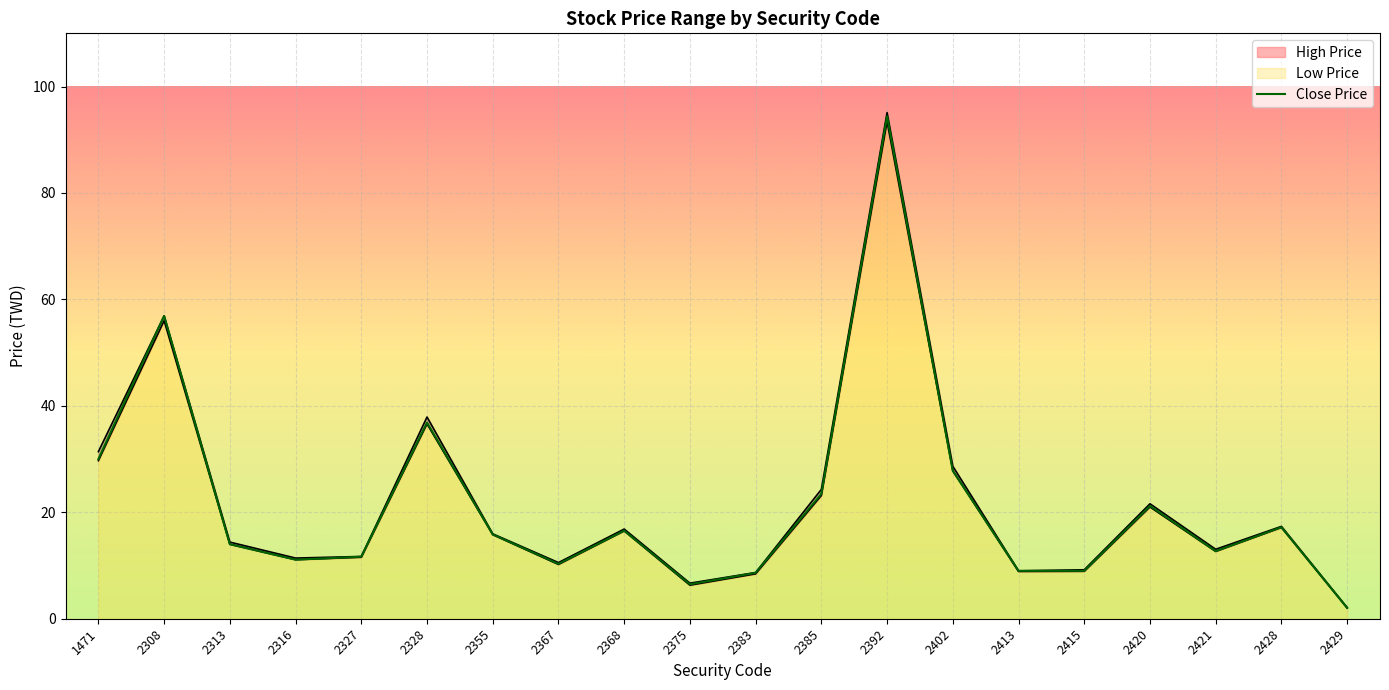

At which label is the value closest to 48?

2308